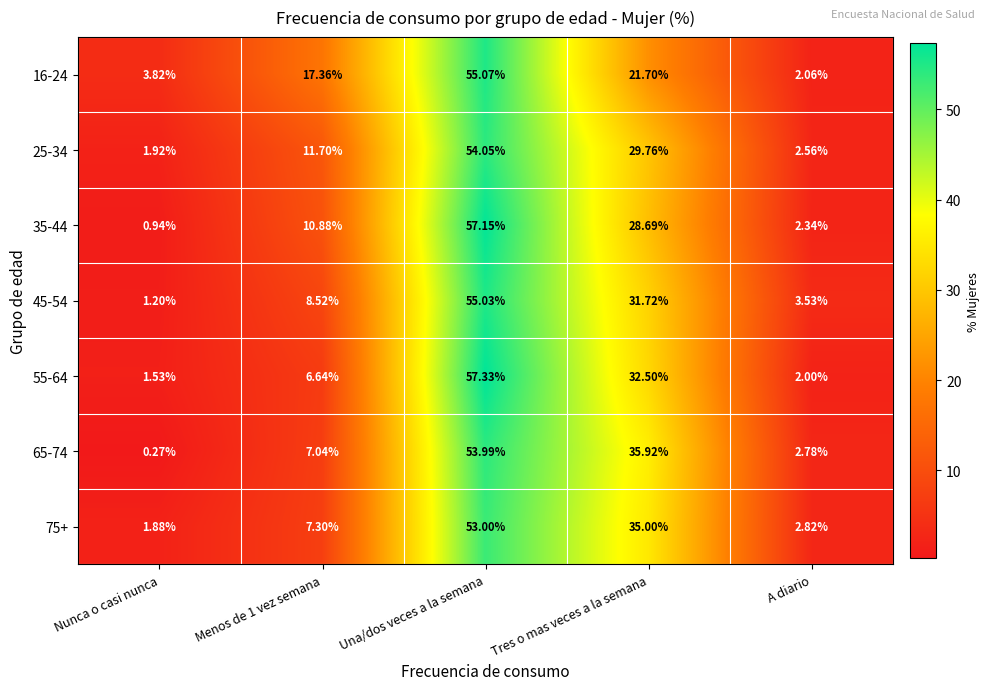

At which label does 25-34 reach its minimum?

Nunca o casi nunca